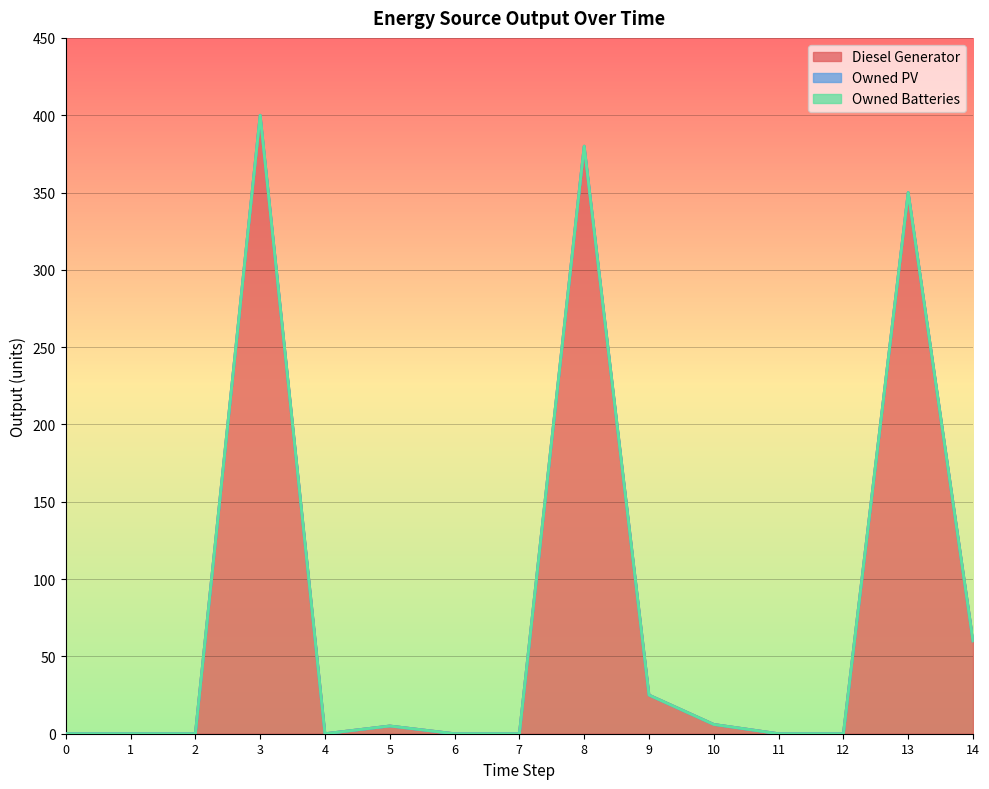

True or false: Owned Batteries and Diesel Generator intersect in this chart.

False